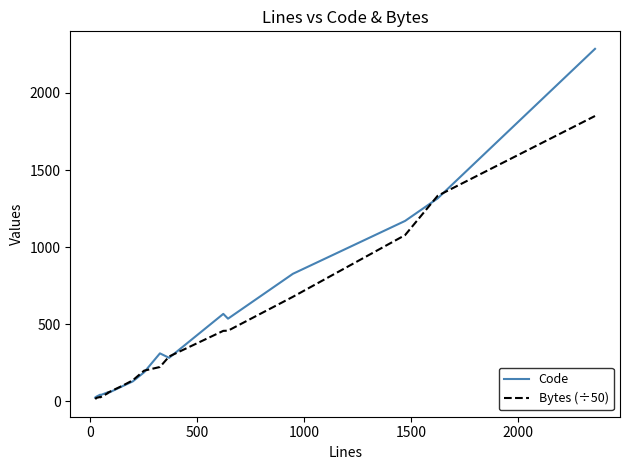

What are all the series names shown in the legend?

Code, Bytes (÷50)